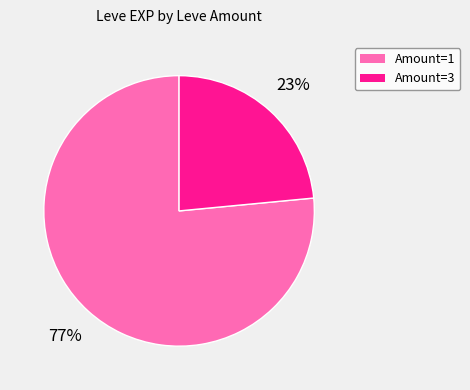

What percentage is the Amount=3 slice, to the nearest percent?

23%